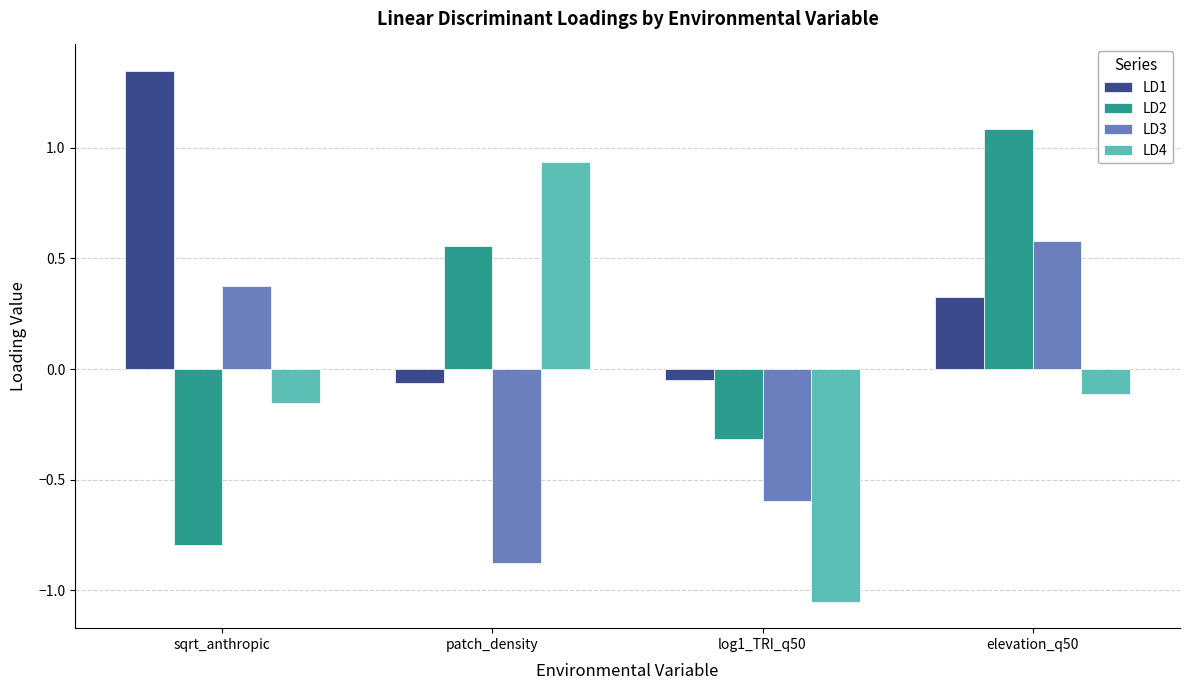

How many positive values does the LD2 series have?

2